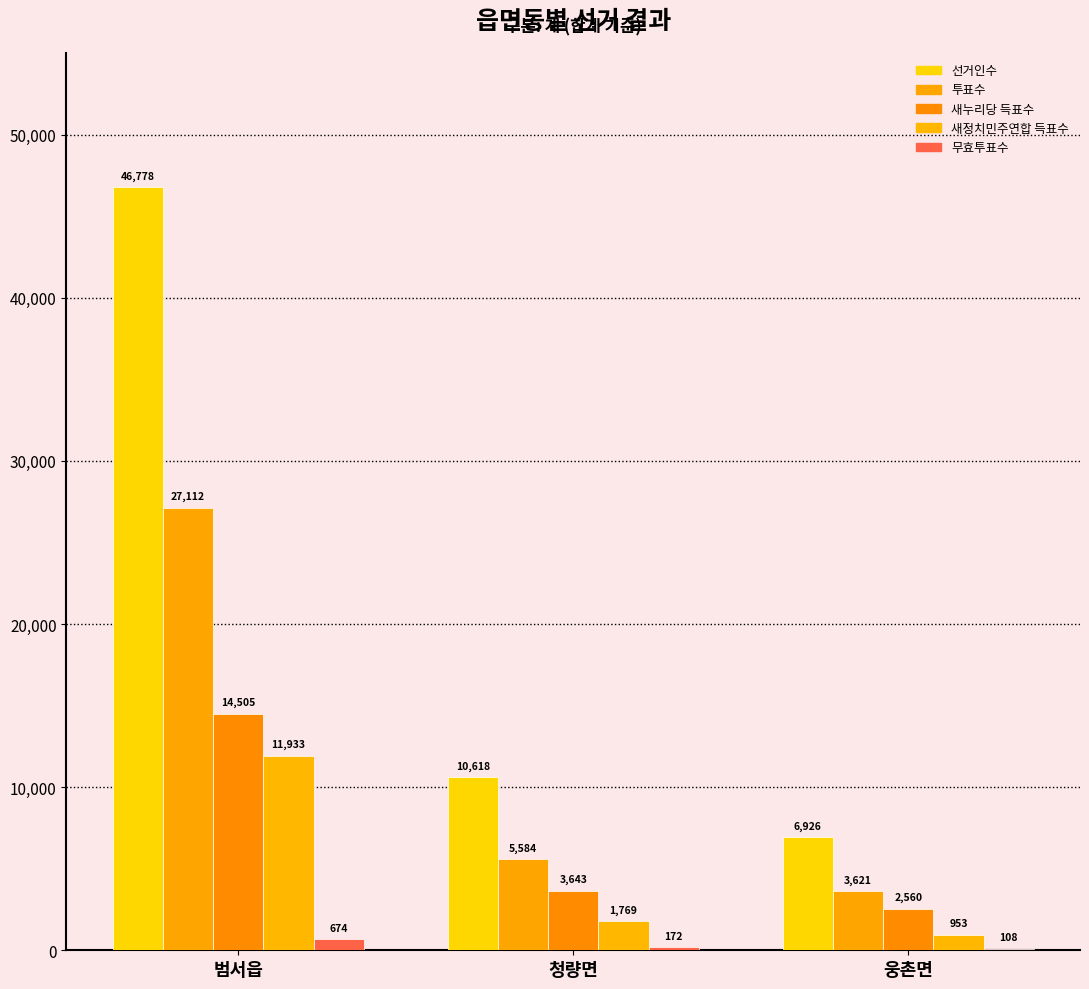

Which series has the largest total across all categories?

선거인수